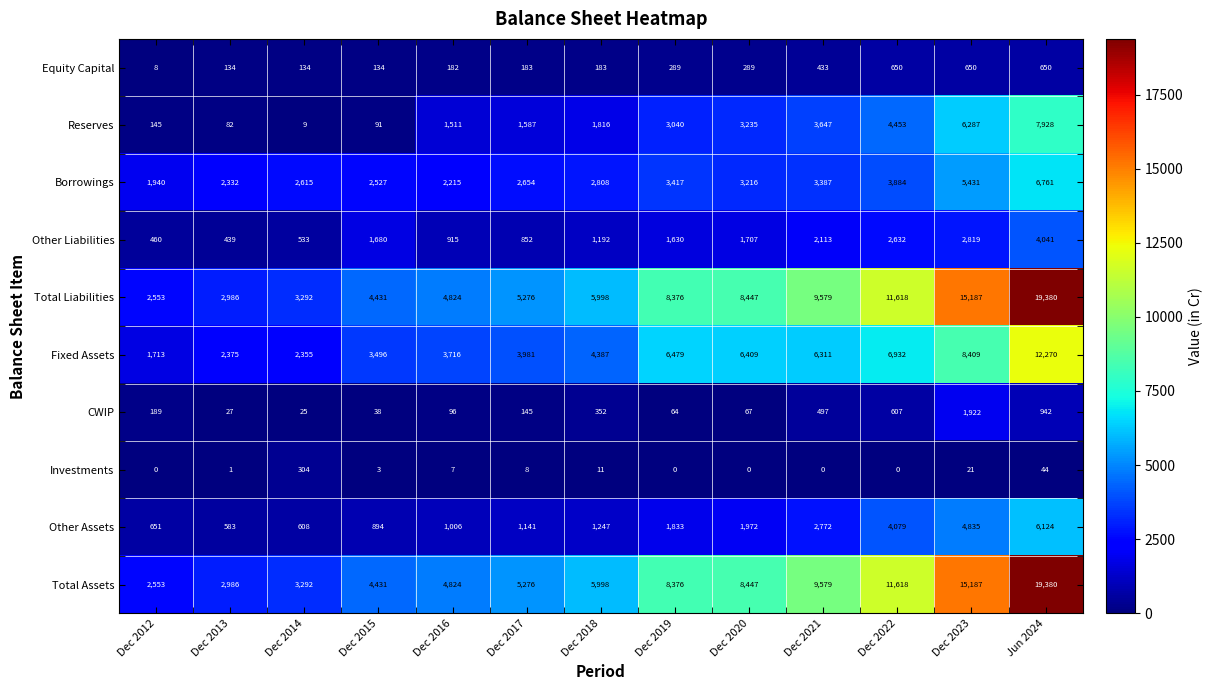

What is the difference between the highest and lowest values at Dec 2014?

3283